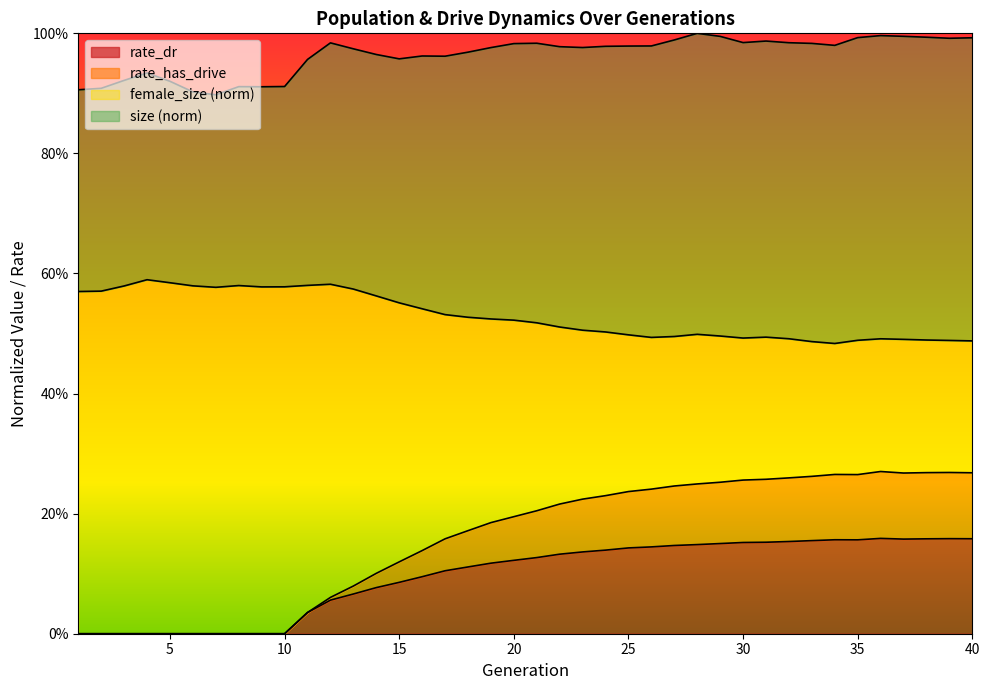

Is the value of rate_has_drive at 40 greater than the value of female_size at 18?

No